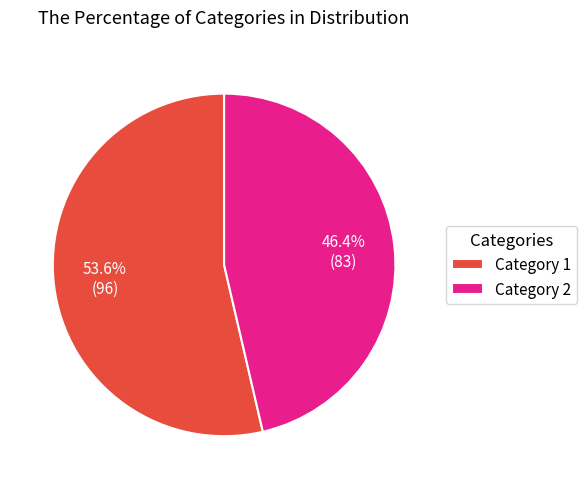

Which slice represents more than half of the pie?

Category 1